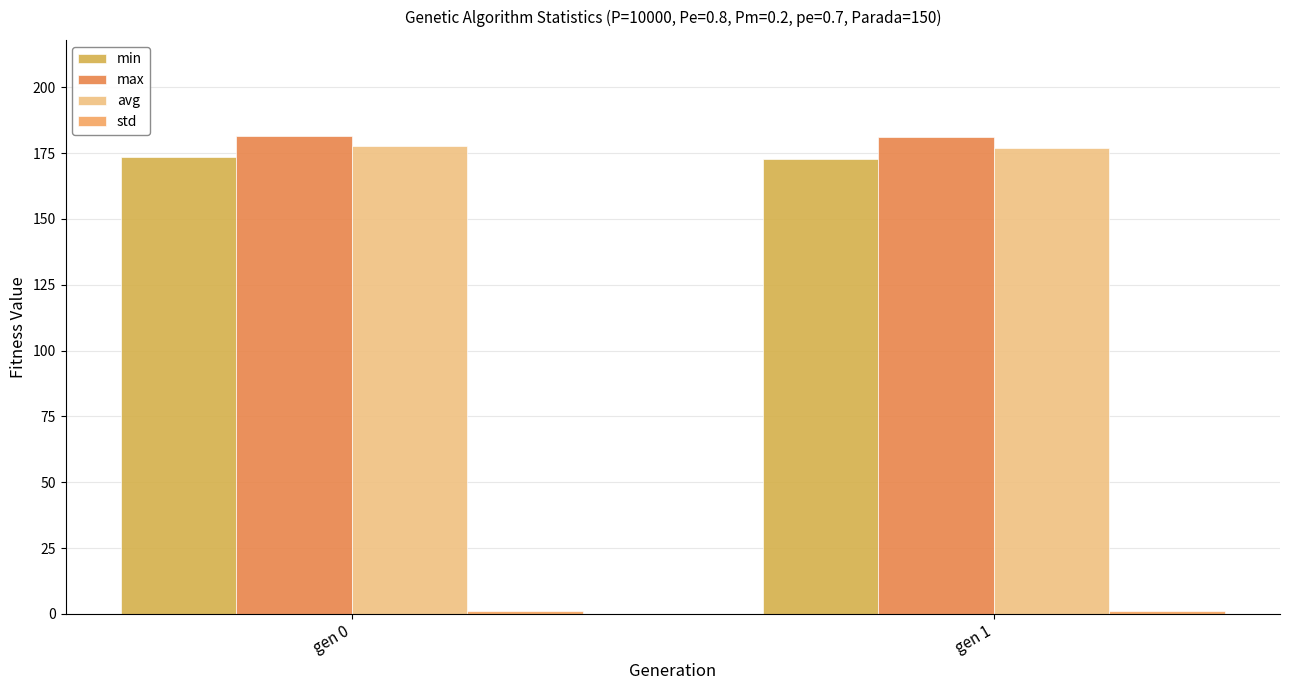

The max series shows 181.7 at gen 0. True or false?

True